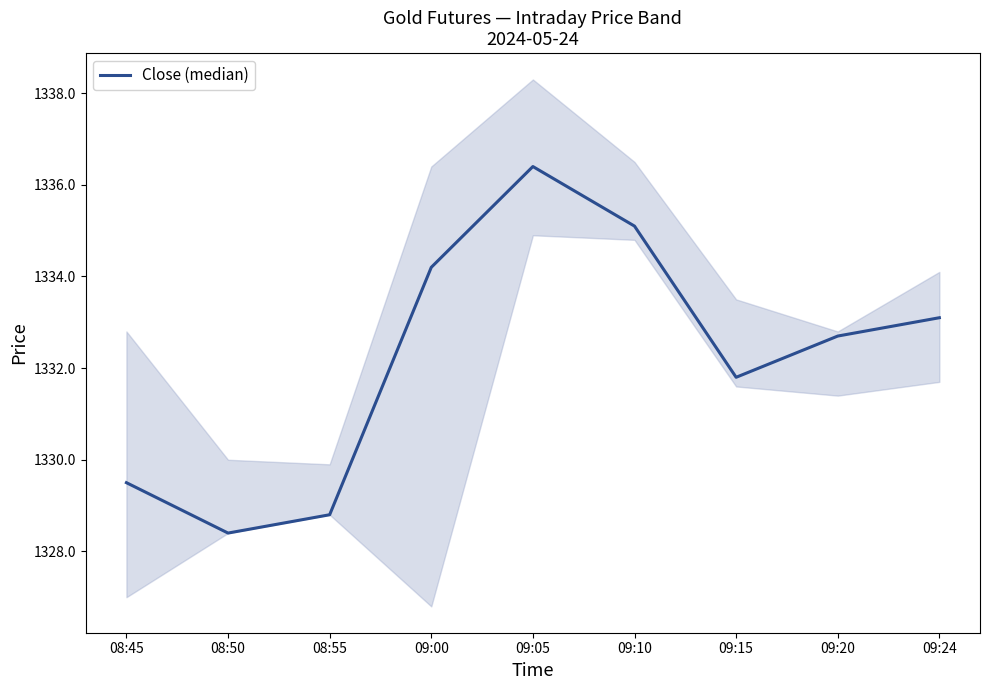

How many categories are shown in the chart?

9